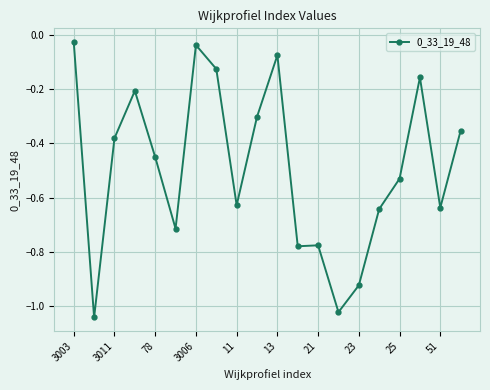

What is the difference between the maximum and minimum values?

1.0